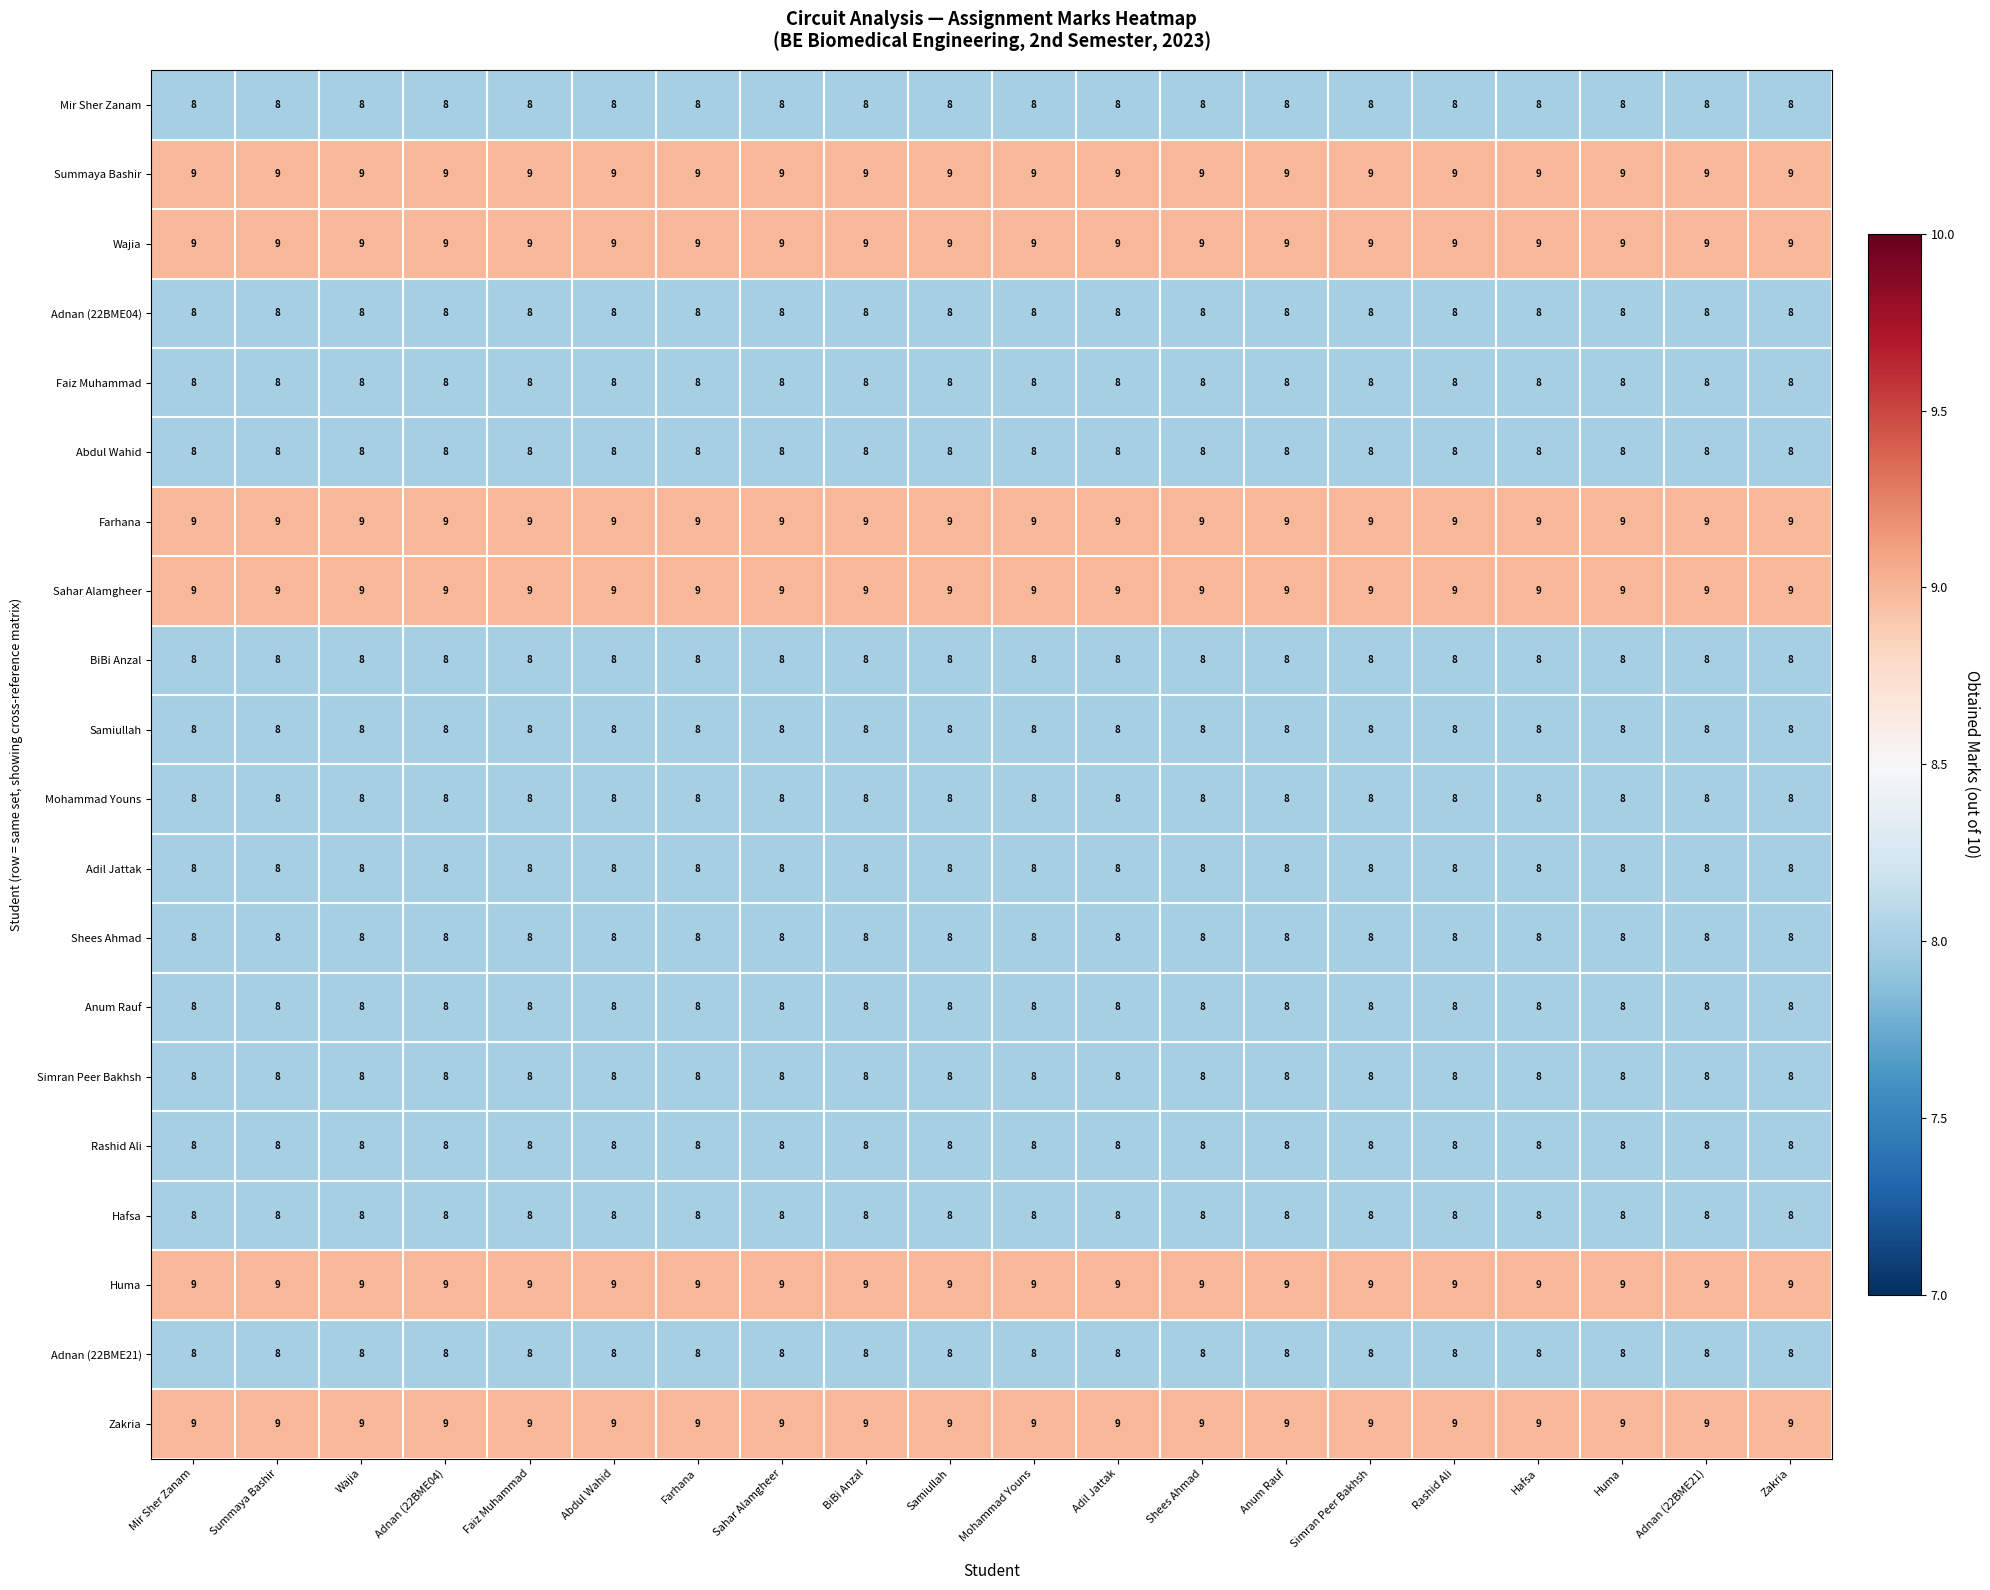

What is the smallest value displayed?

8